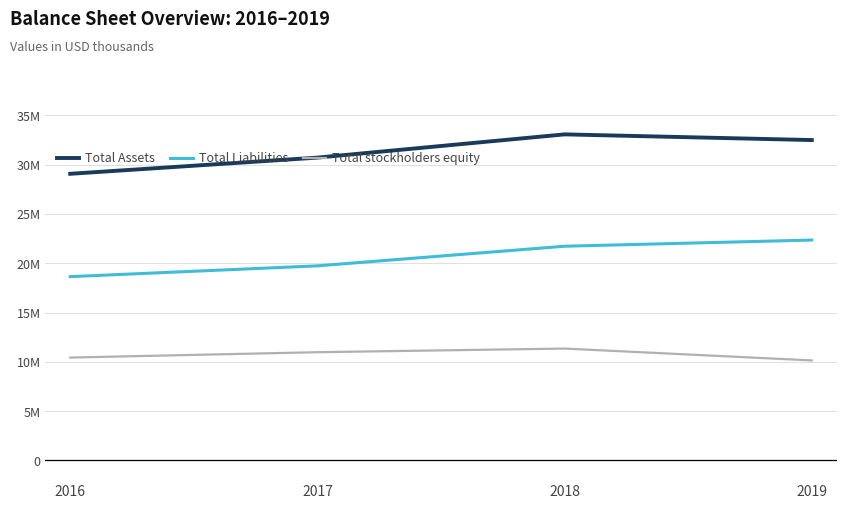

True or false: Total Liabilities has more than 0 points higher than both neighbors.

False